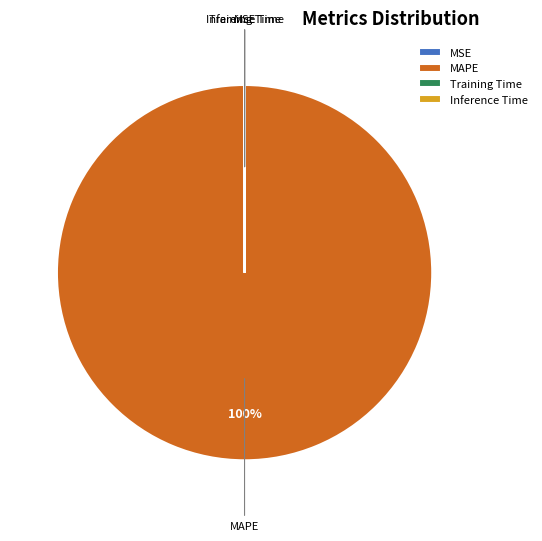

To the nearest percent, what is the difference between the largest and smallest slice percentages?

100%